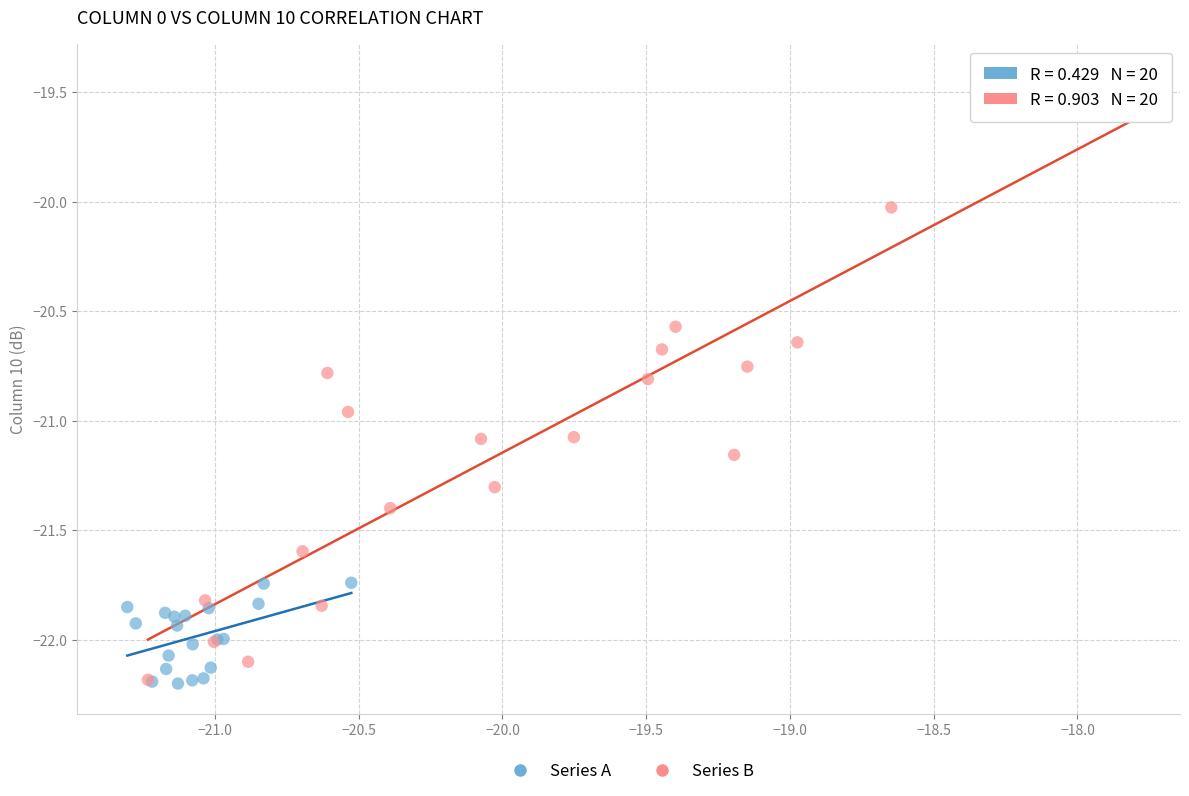

Which series reaches the maximum Y coordinate?

Series B